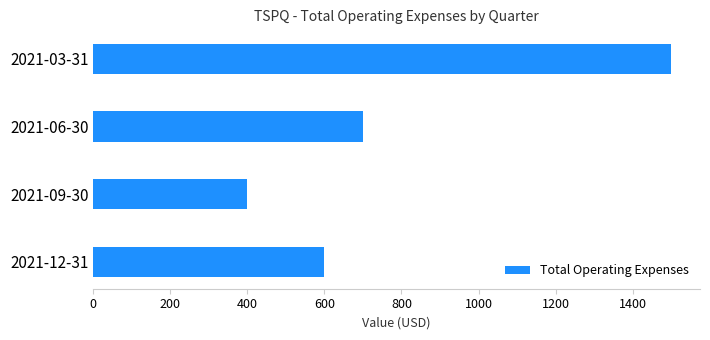

Reading bottom to top, list all the values displayed in this chart.

600	400	700	1500